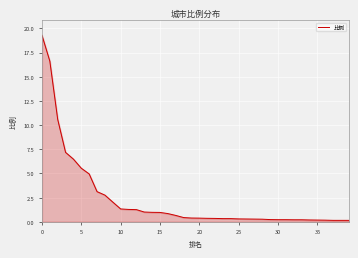

What is the greatest value displayed?

19.3